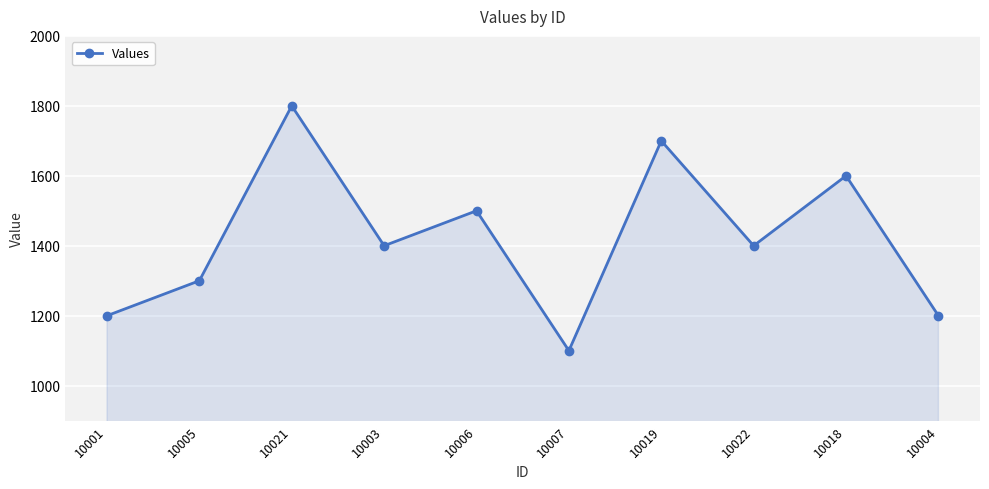

What is the average value?

1420